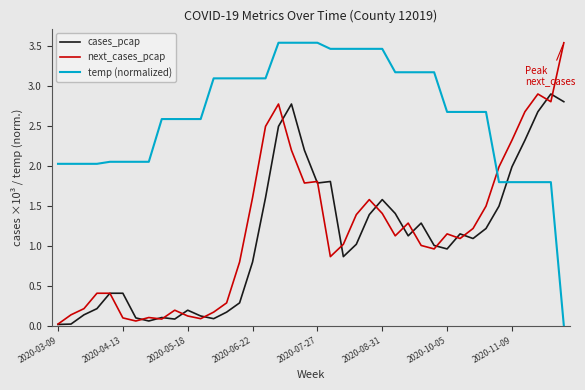

Which series has the largest total across all categories?

temp (normalized)